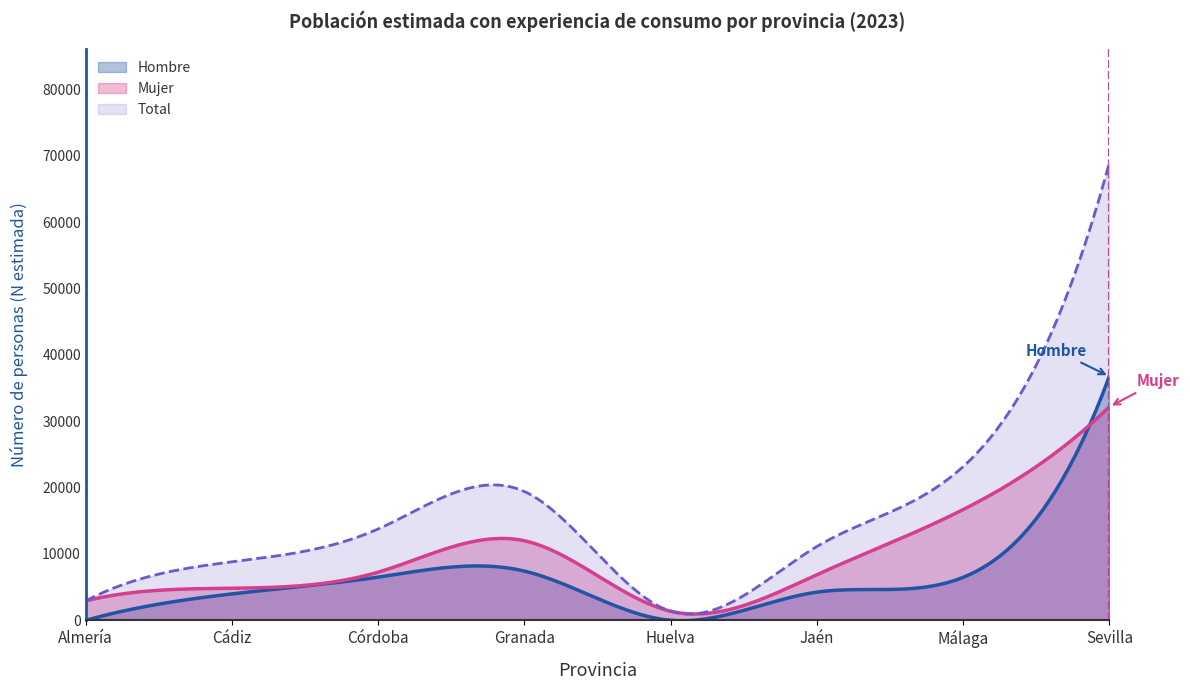

What is the spread (max minus min) of values at Granada?

11988